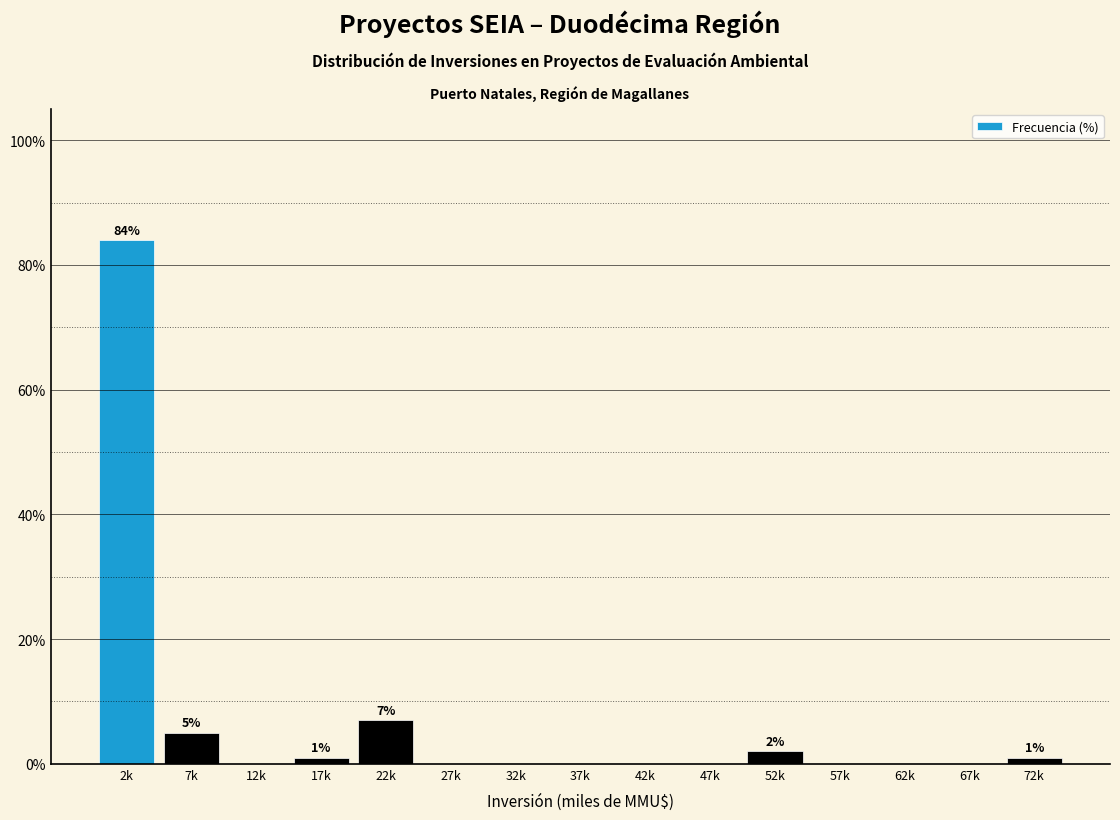

Reading left to right, transcribe all the data shown in this chart.

2k=84.0	7k=5.0	12k=0.0	17k=1.0	22k=7.0	27k=0.0	32k=0.0	37k=0.0	42k=0.0	47k=0.0	52k=2.0	57k=0.0	62k=0.0	67k=0.0	72k=1.0